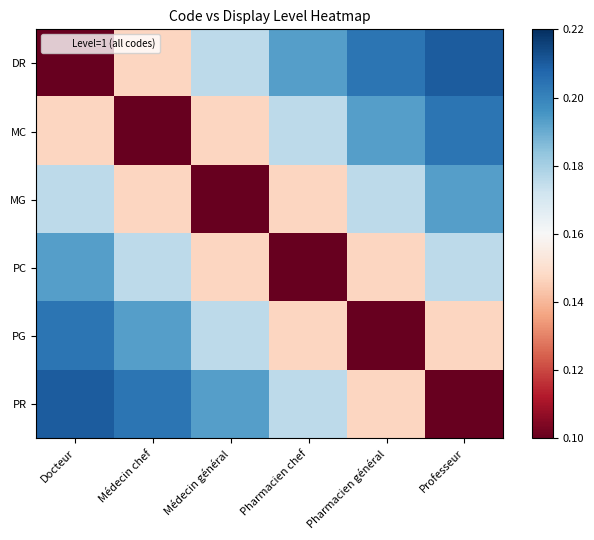

At which category is the sum across all series the highest?

Docteur